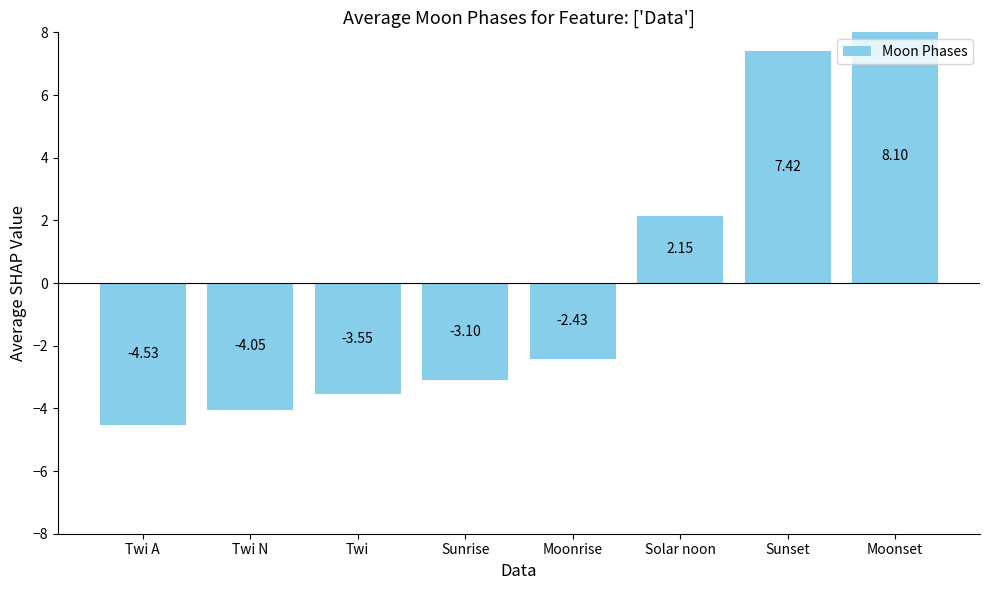

Where is the data nearest to the value 1?

Solar noon